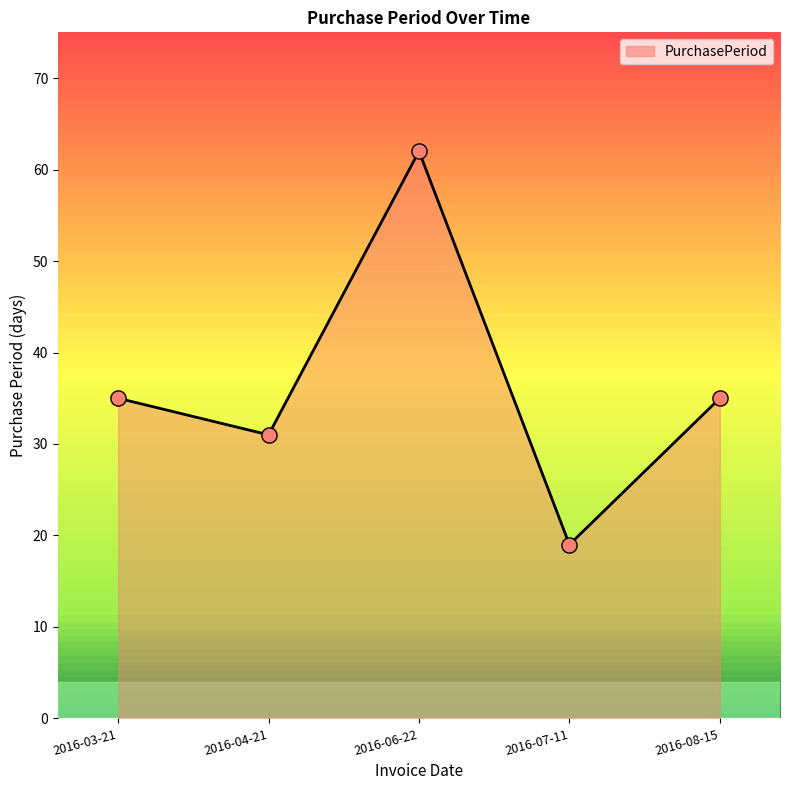

Between 2016-07-11 and 2016-06-22, which is larger?

2016-06-22